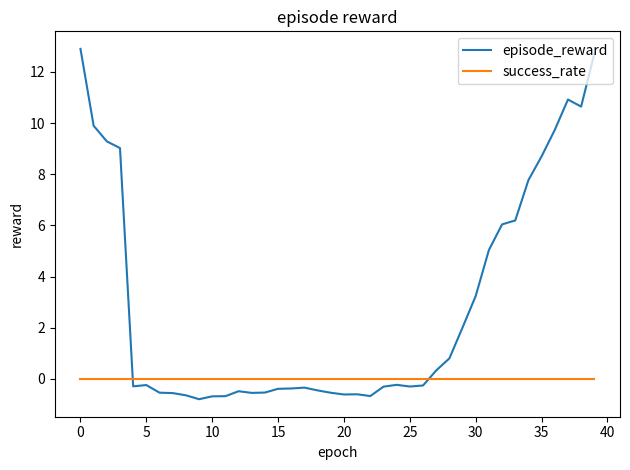

Does the chart display data point markers on the line(s)?

No